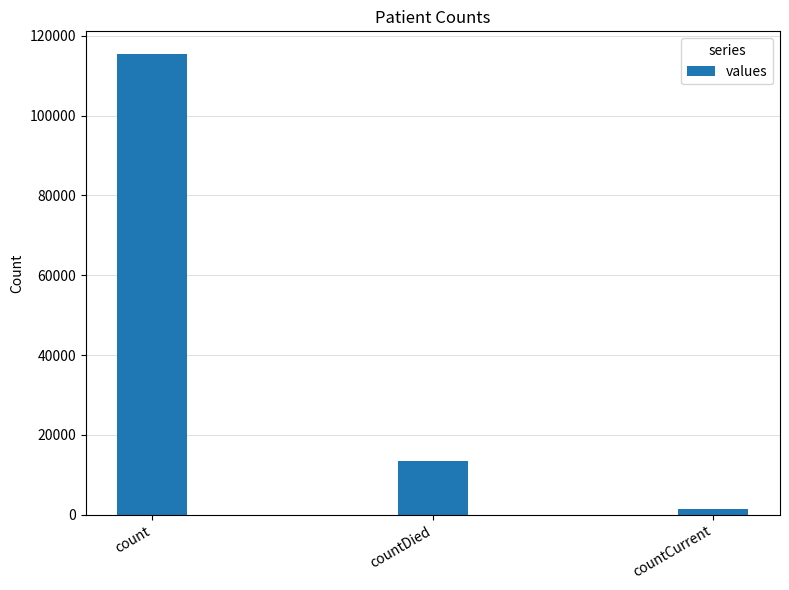

What is the change in value from countDied to countCurrent?

-11960